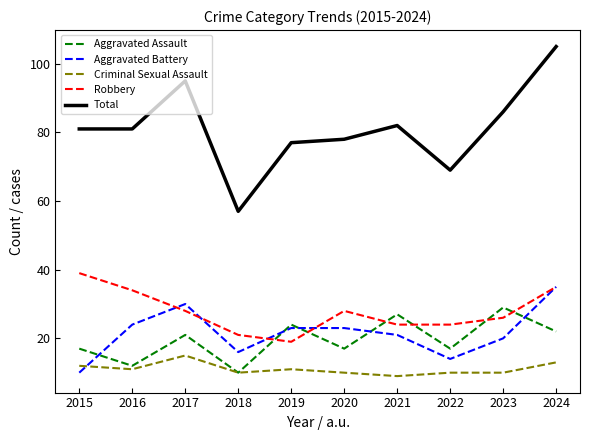

What is the spread (max minus min) of values at 2016?

70